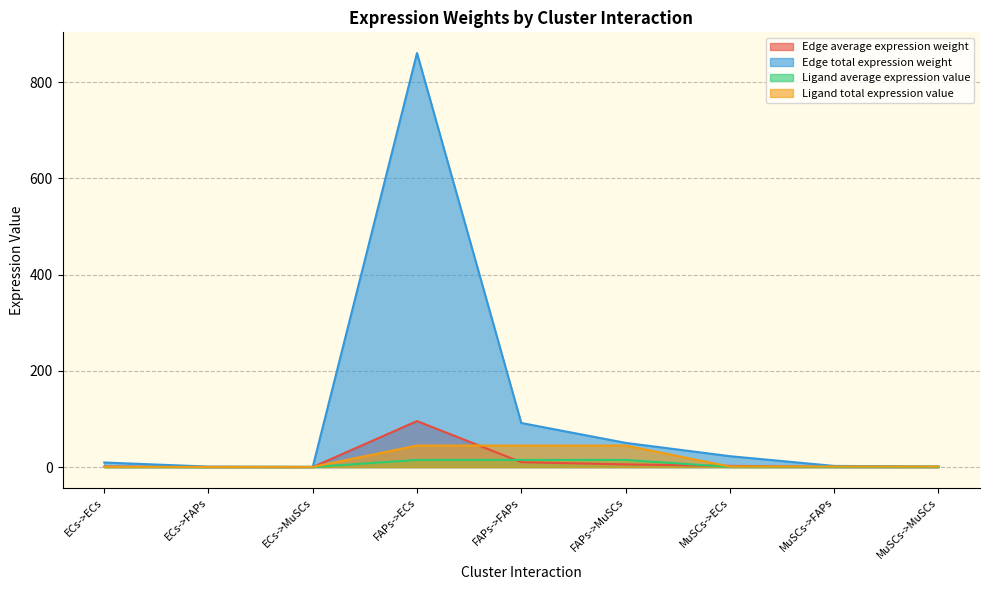

Count the number of categories in the chart.

9